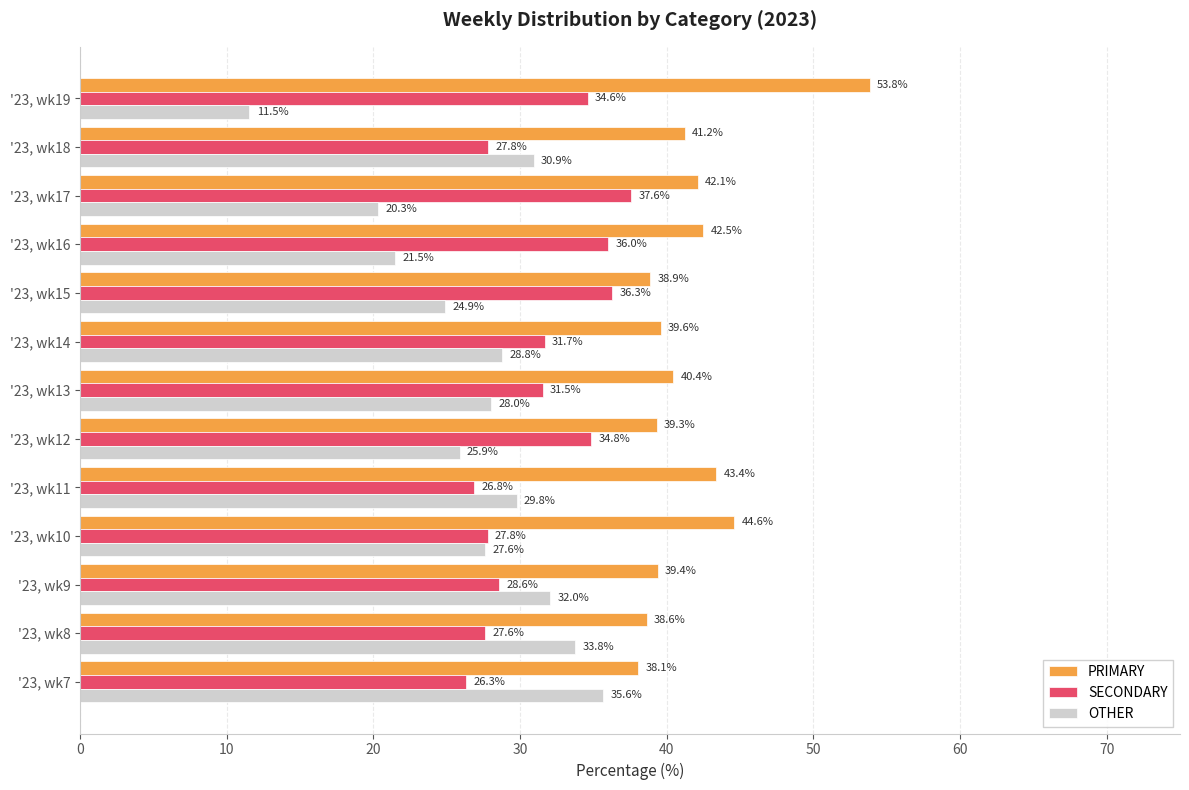

At which category does the chart reach its peak across all series?

'23, wk19